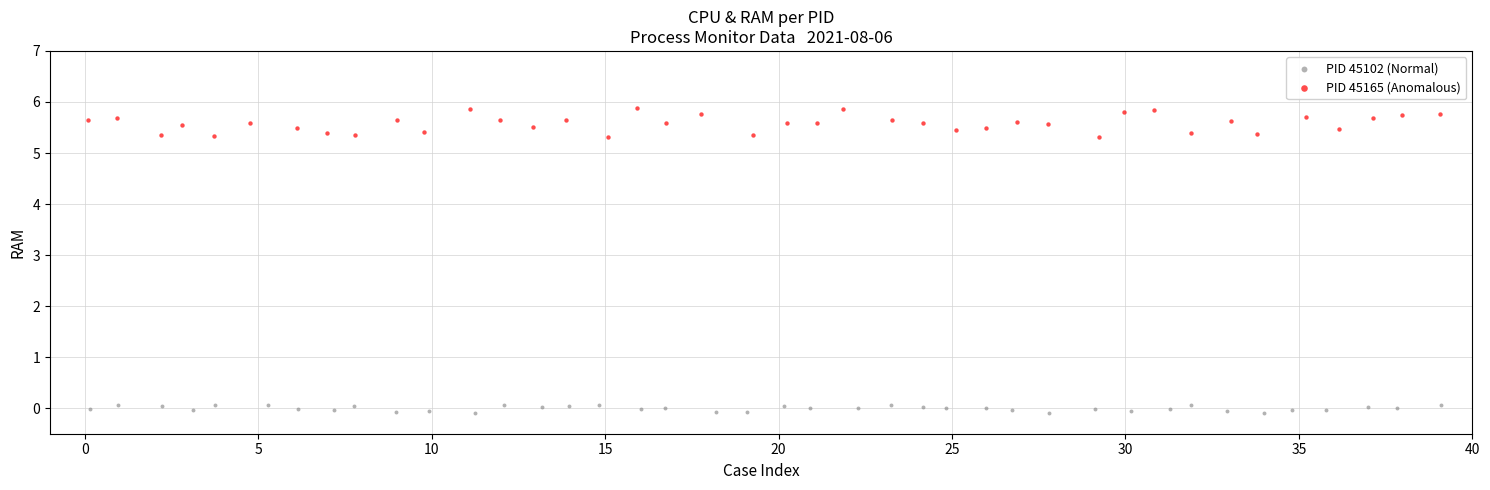

Which series has the widest spread of Y values?

PID 45165 (Anomalous)